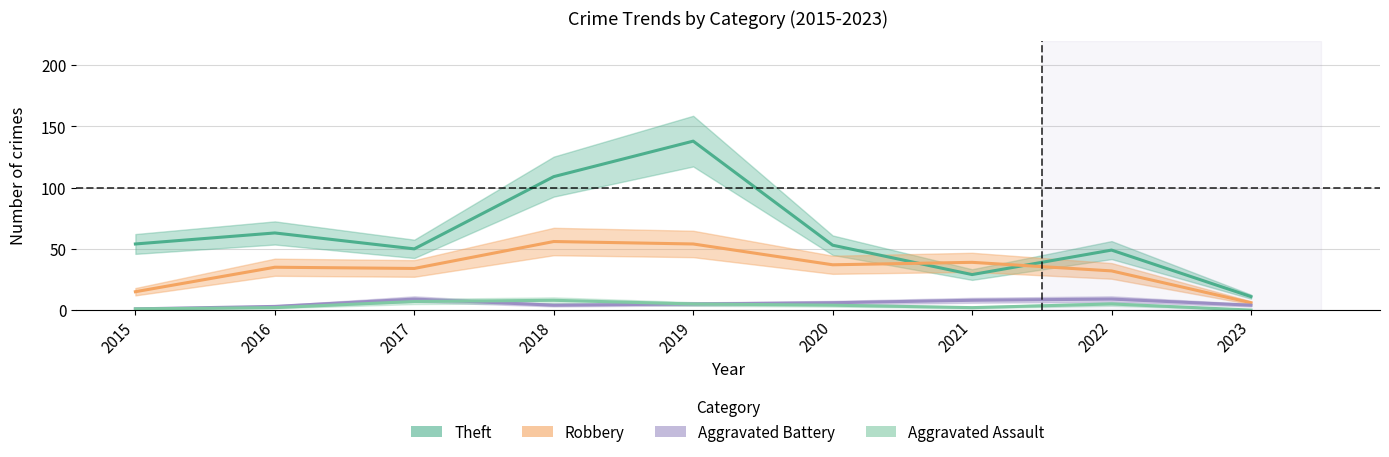

At which category is the sum across all series the highest?

2019